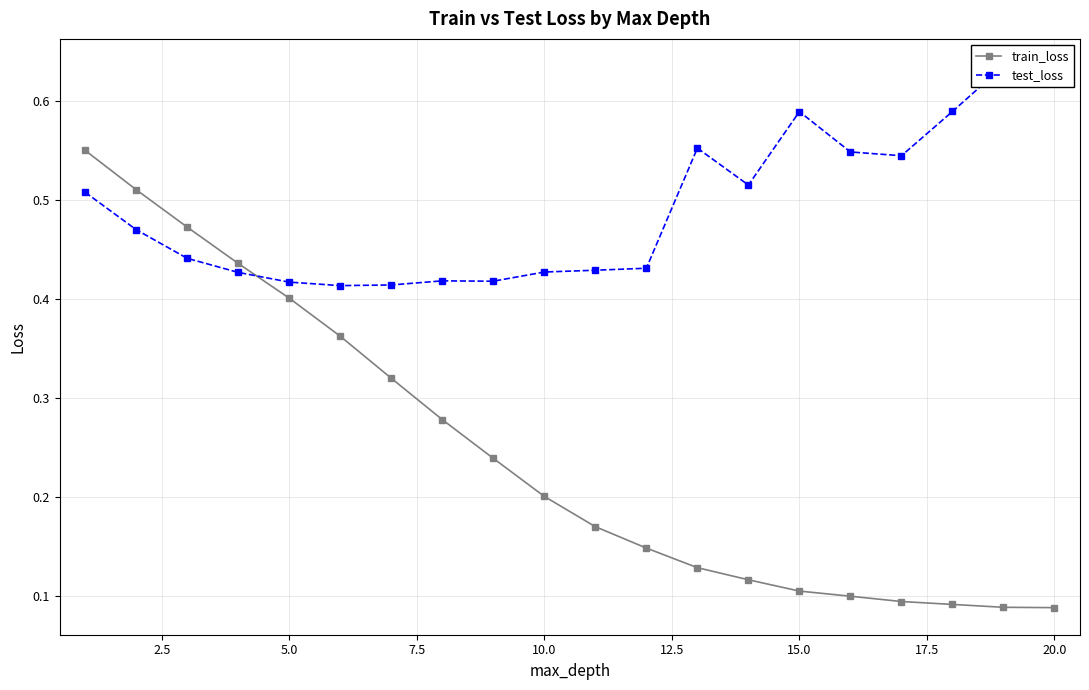

The value of train_loss at 15.0 is 0.2. True or false?

False